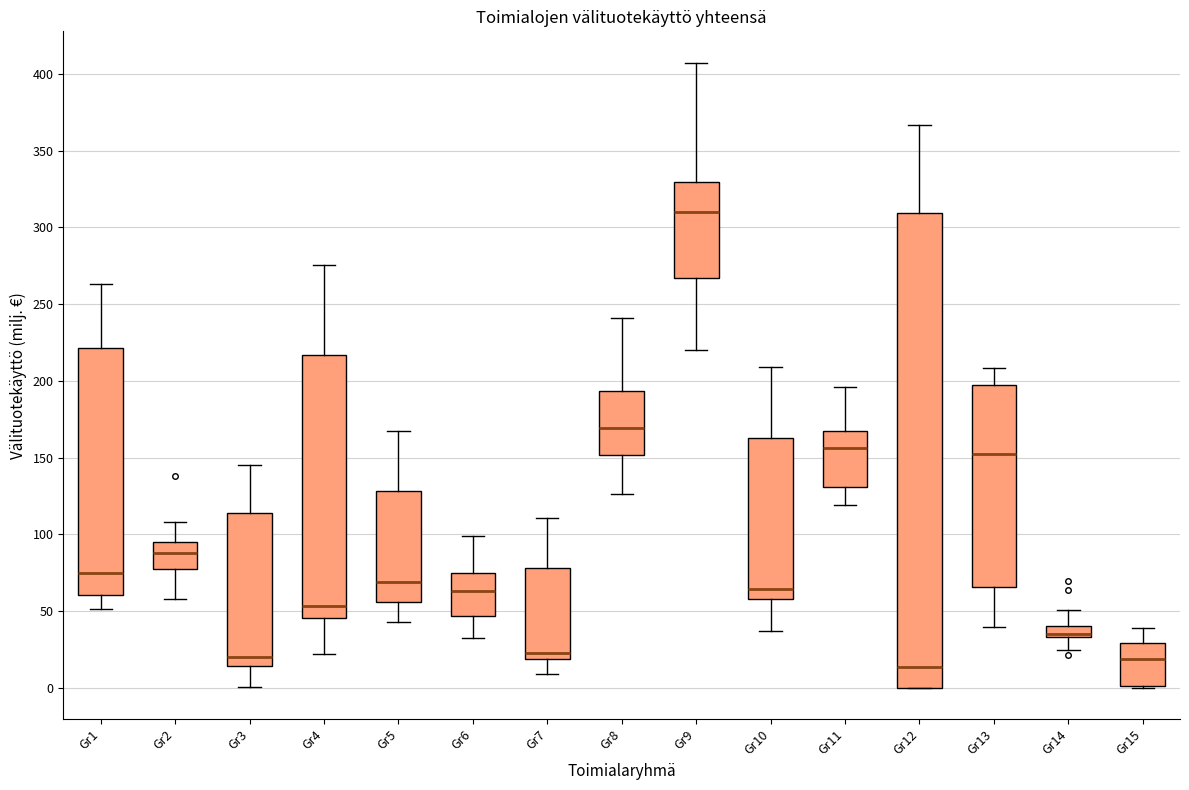

Which box's median line is the highest?

Gr9